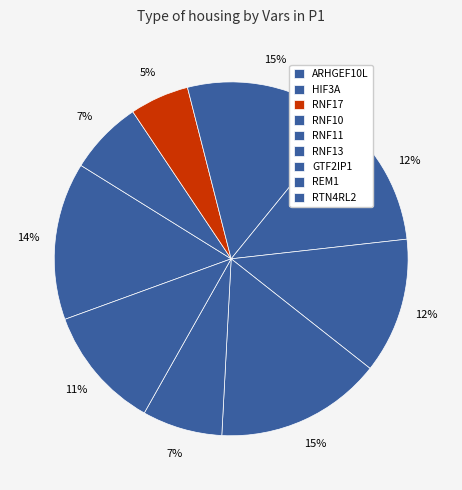

How many segments does this pie chart have?

9